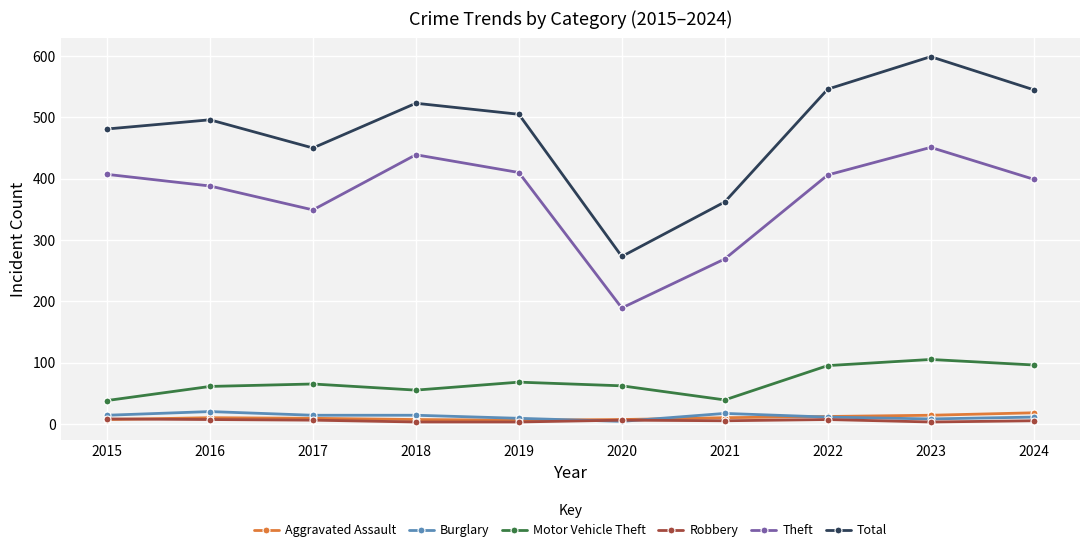

True or false: Total and Burglary intersect in this chart.

False